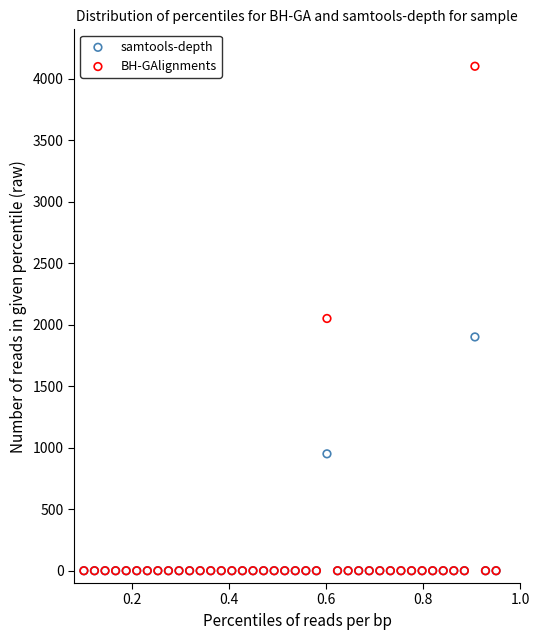

Which series has the widest spread of Y values?

BH-GAlignments